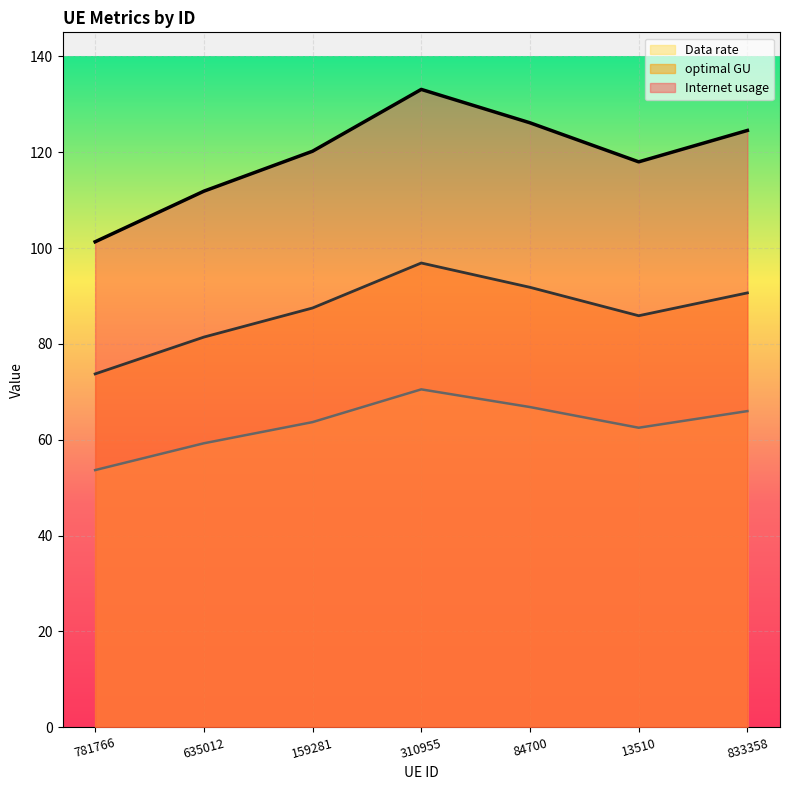

What is the sum of the Internet usage values at 635012 and 159281?

232.1